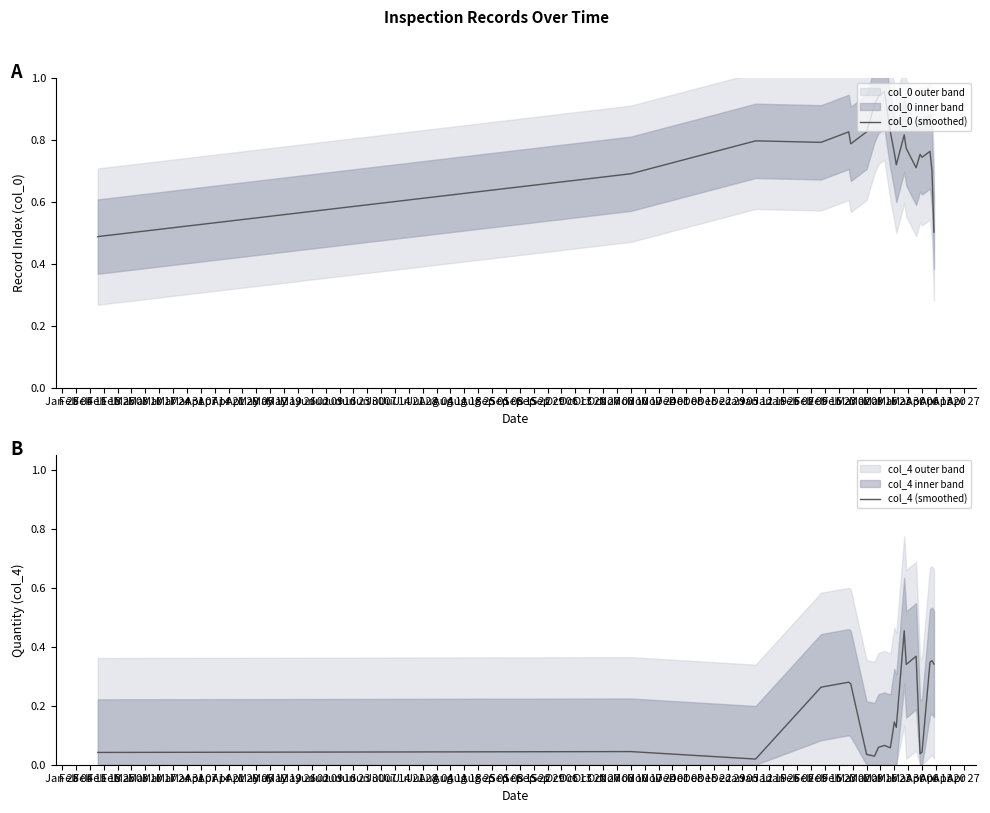

What is the greatest value displayed?

1.0